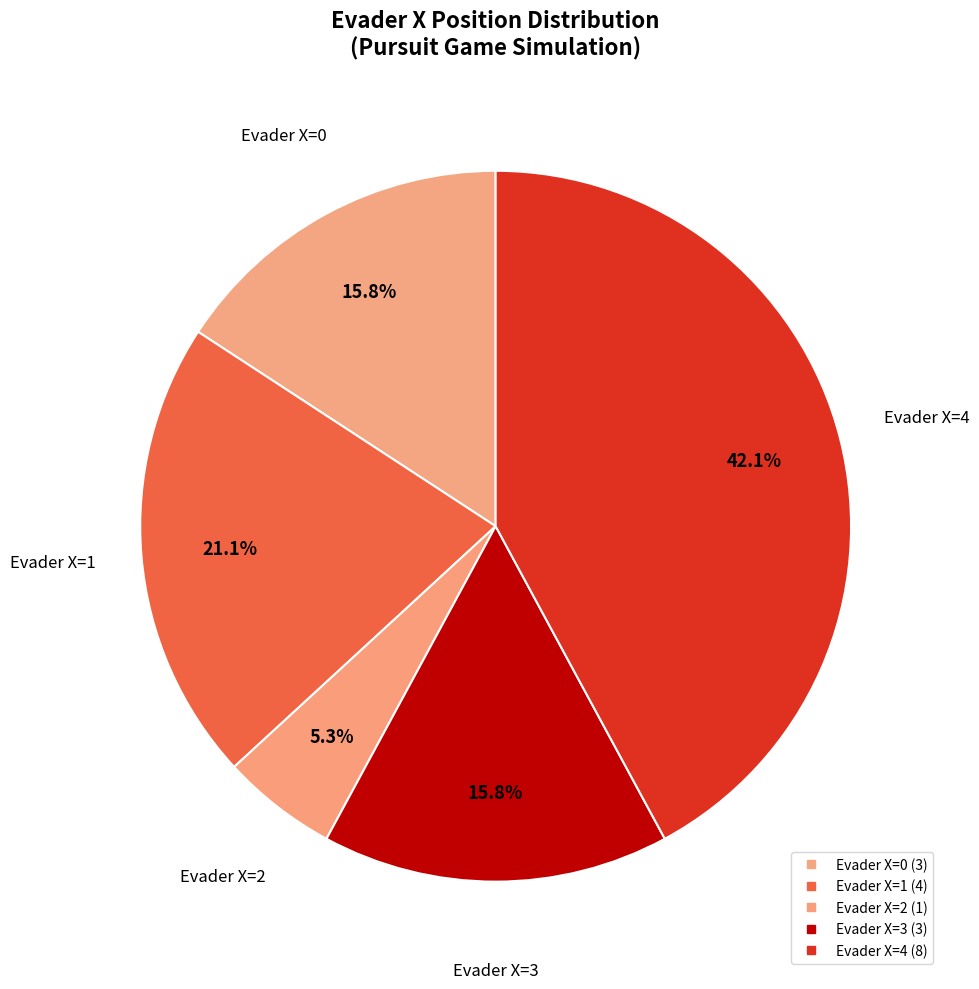

How many segments does this pie chart have?

5